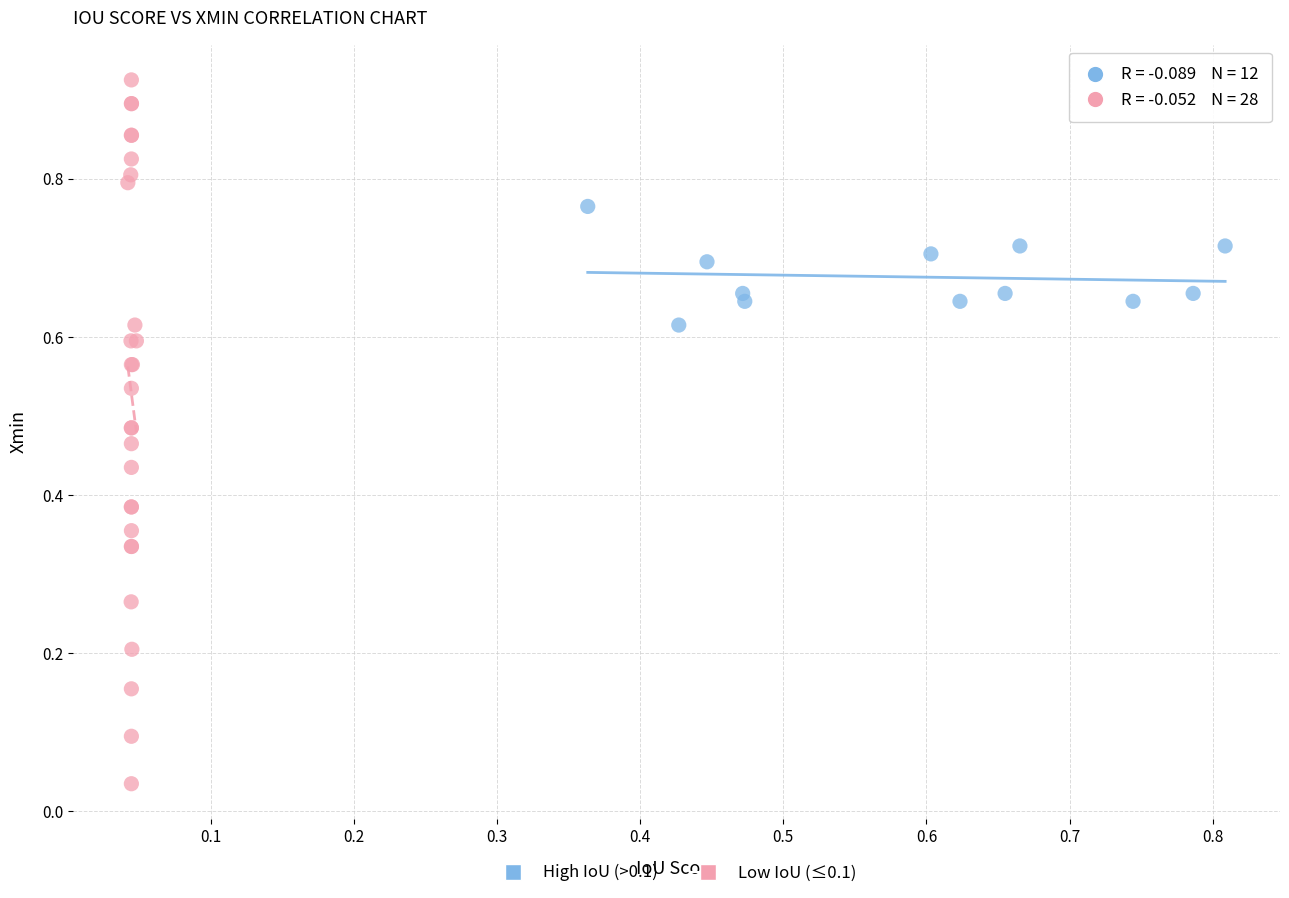

Which series reaches the minimum Y coordinate?

Low IoU (≤0.1)